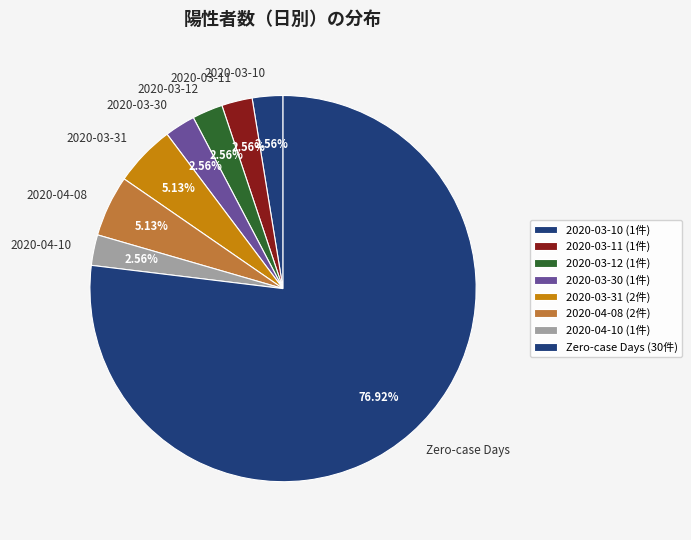

What percentage is the 2020-03-10 slice, to the nearest percent?

3%